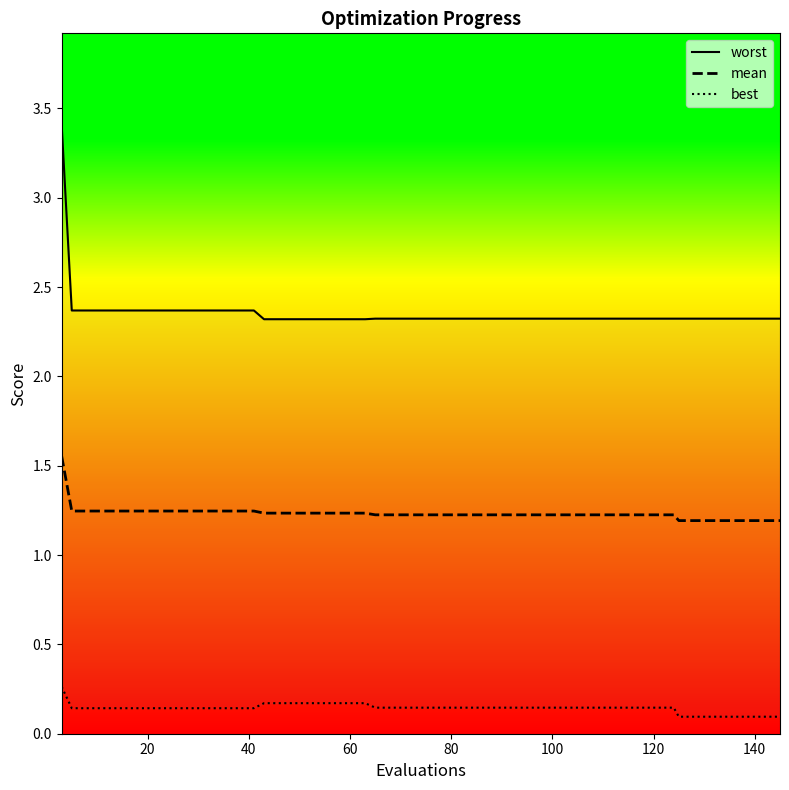

What is the average value of the best series?

0.1